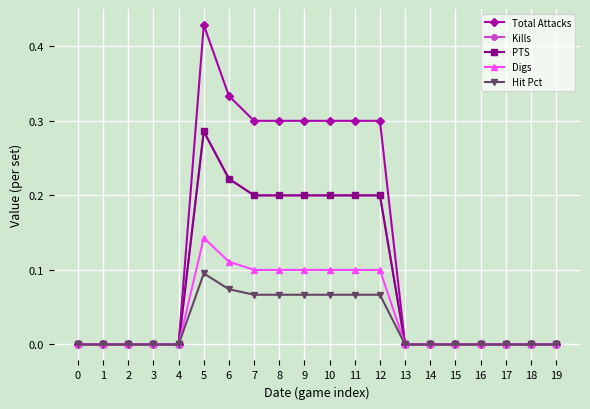

Is this an area chart (filled region under the line)?

No